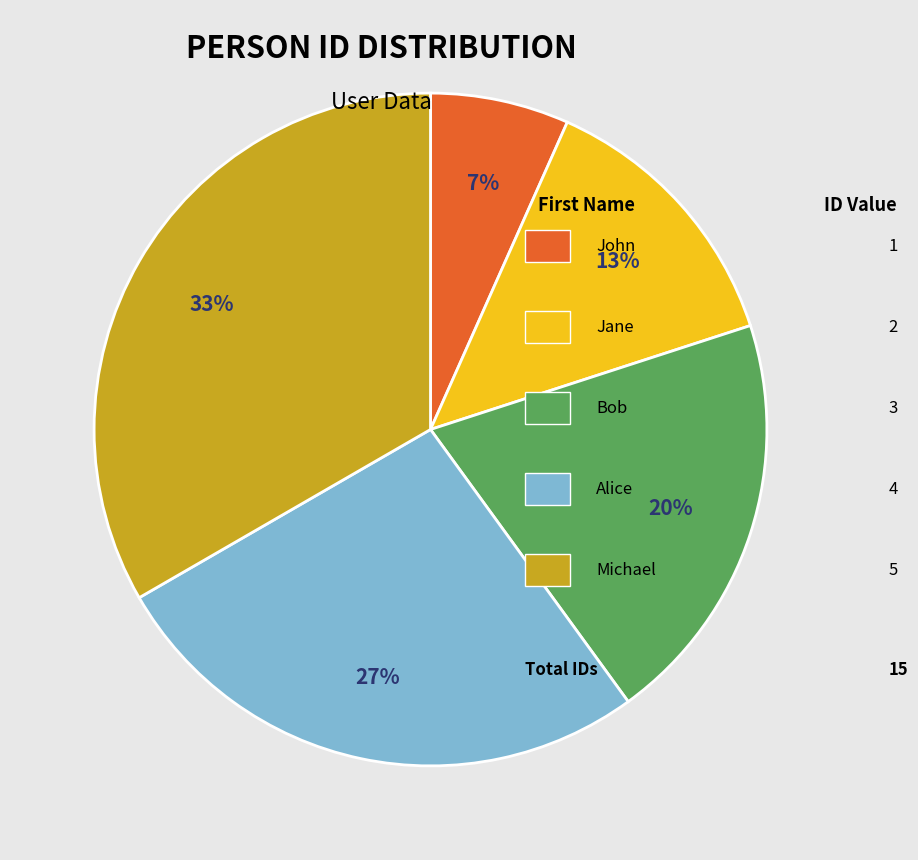

How many segments does this pie chart have?

5